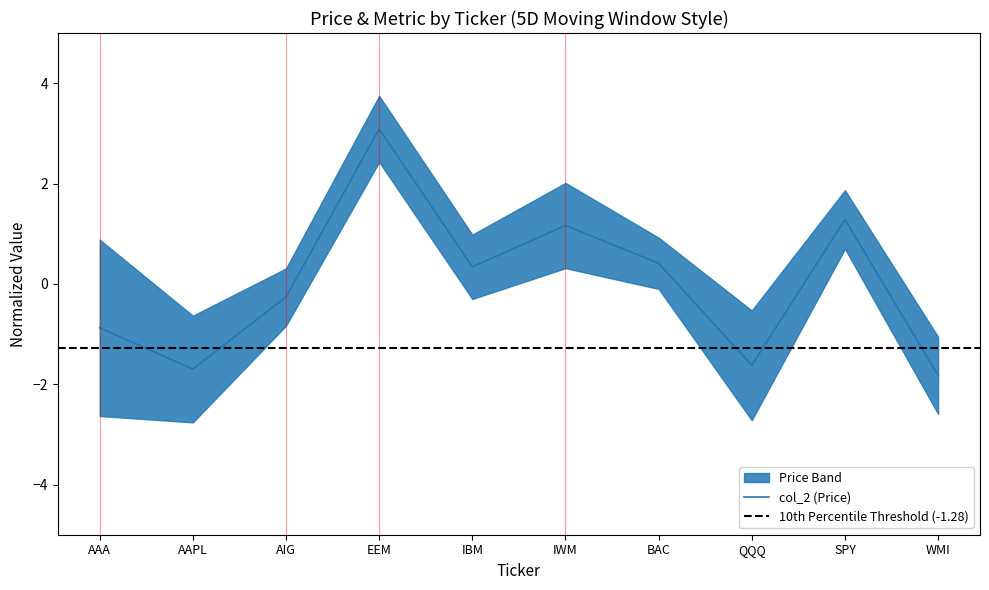

The chart shows a value of -0.3 at AIG. True or false?

True